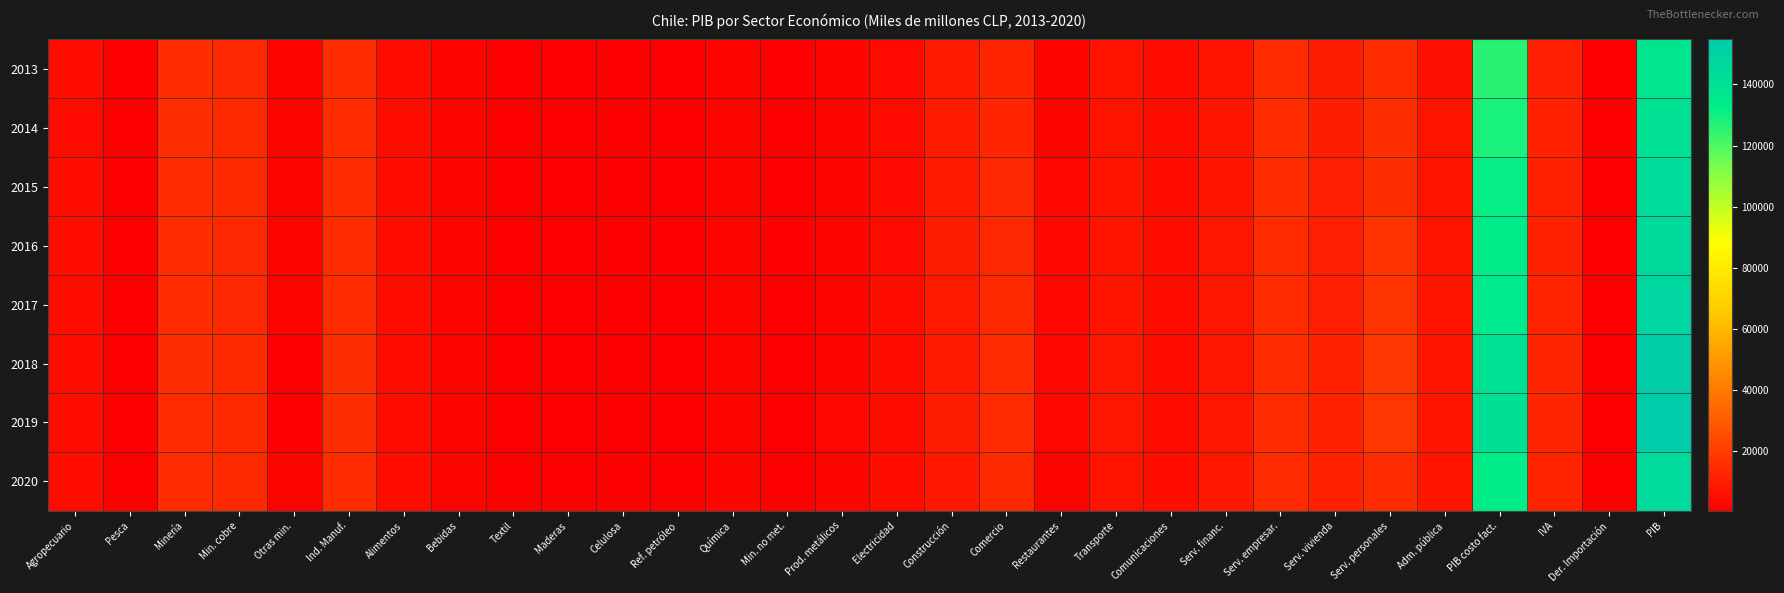

At how many categories does at least one series exceed 41539?

2